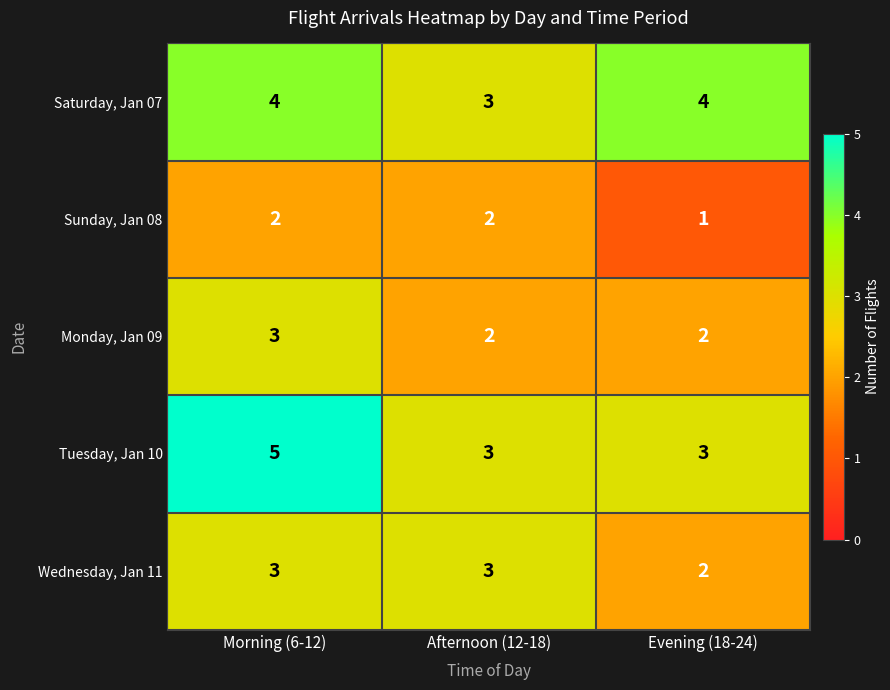

Count the Sunday, Jan 08 values in the range 1 to 2.

3